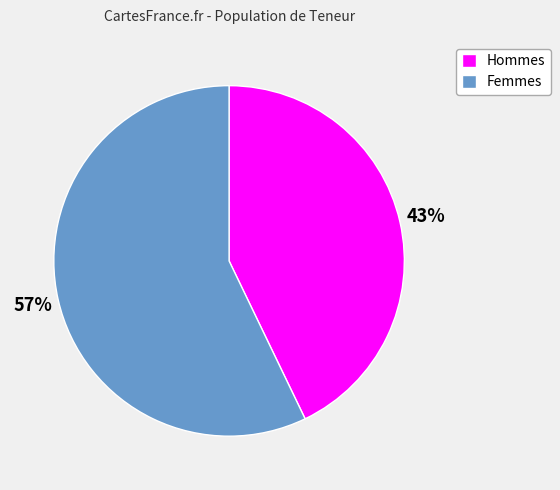

Which slice is the largest?

Femmes